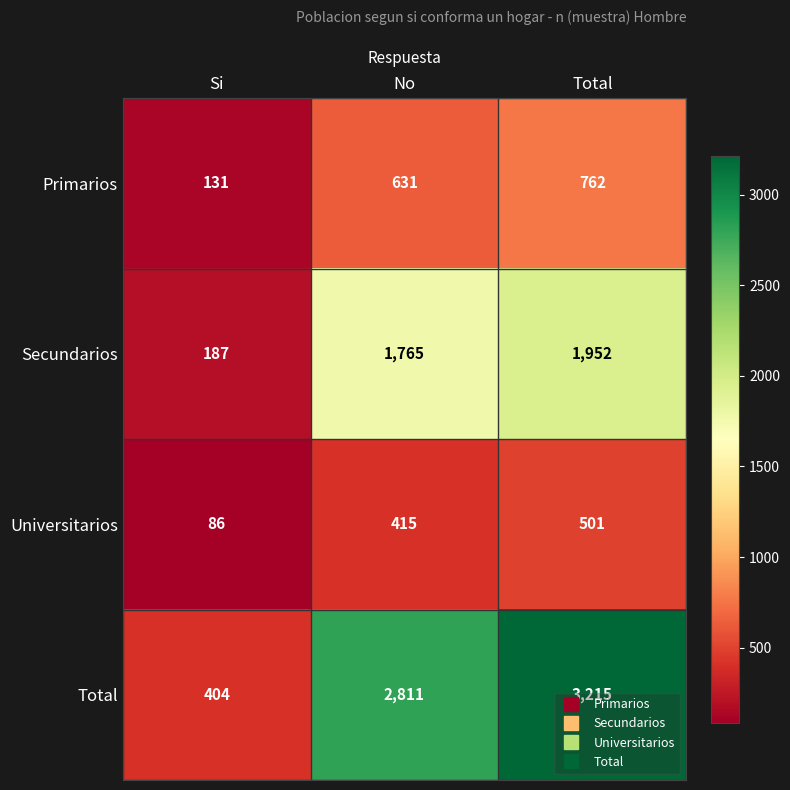

What is the difference between the maximum and minimum values in the Primarios series?

631